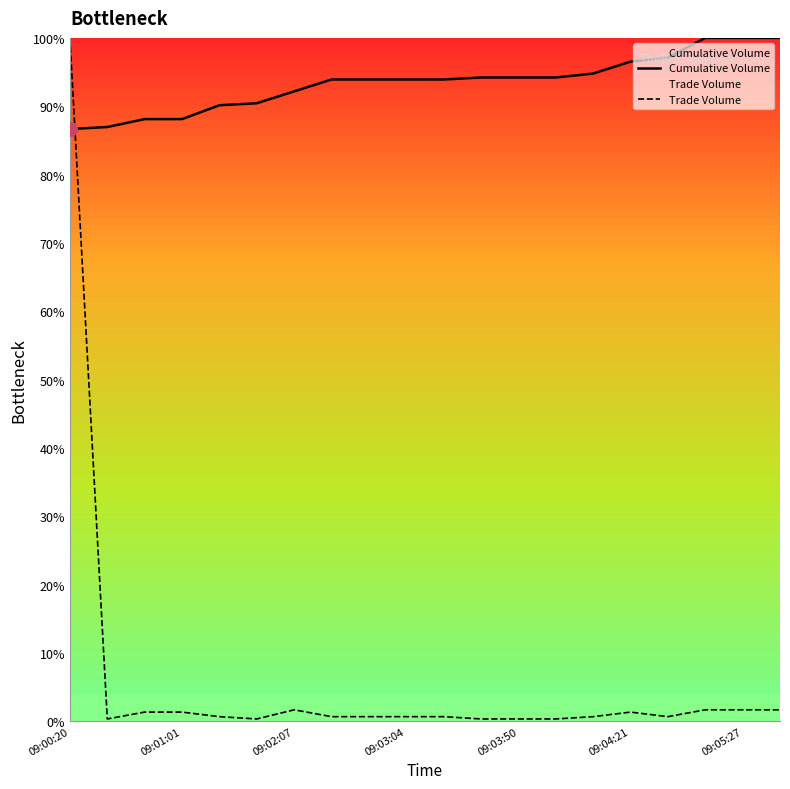

What is the minimum value for Cumulative Volume?

86.7